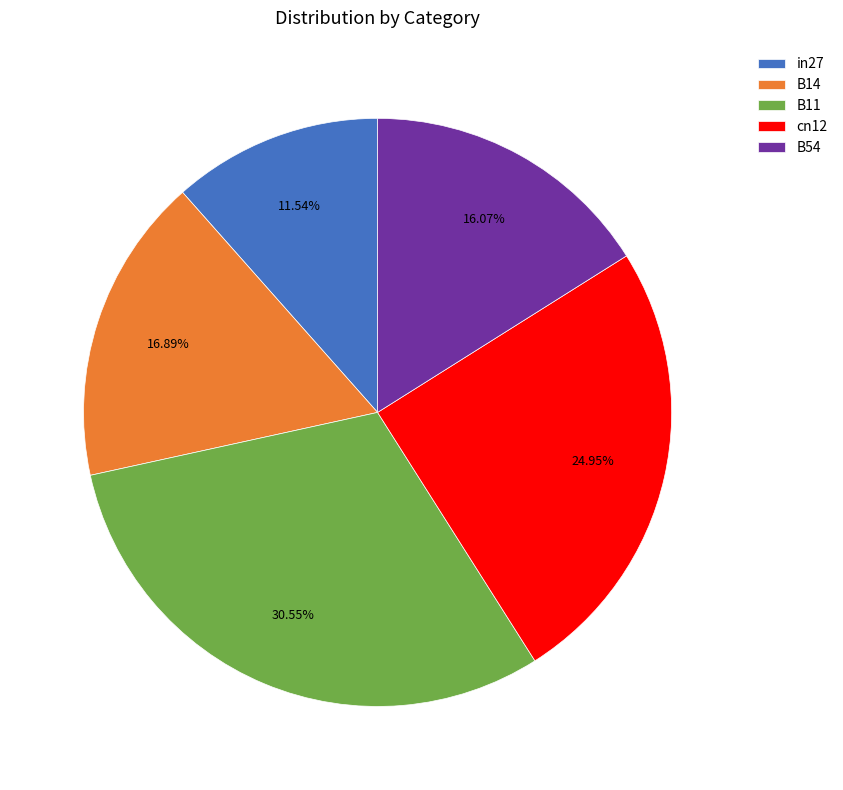

To the nearest percent, what is the difference between the largest and smallest slice percentages?

19%